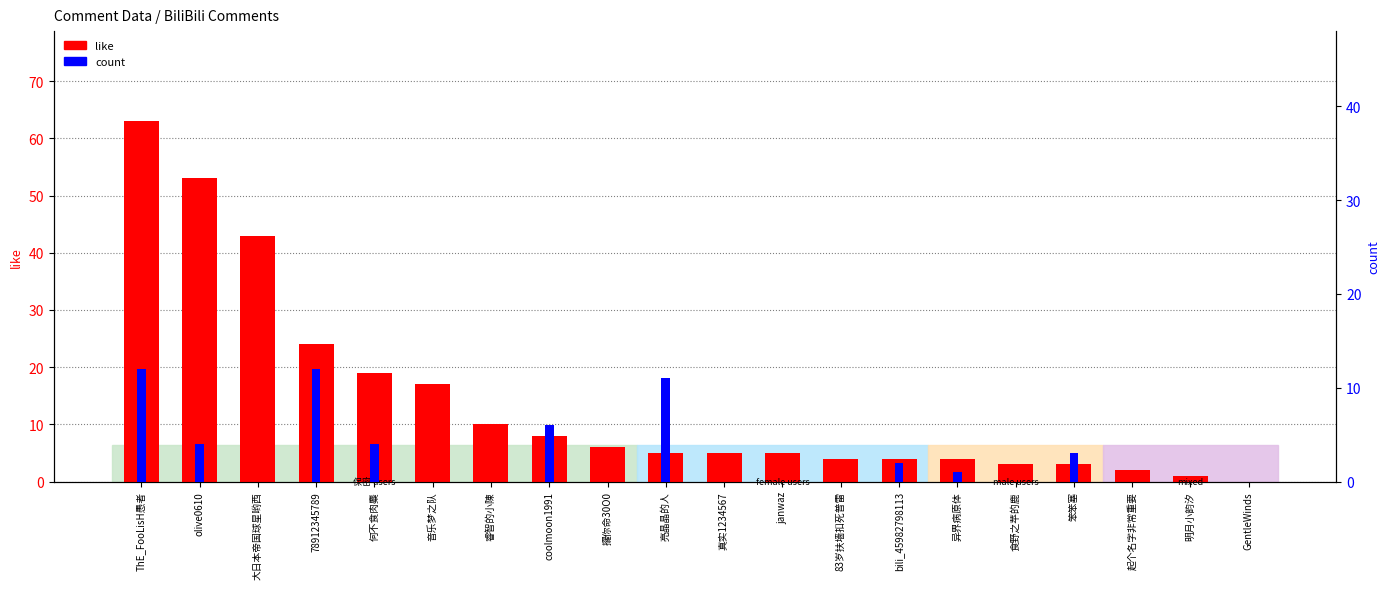

What is the label of the 15th bar from the right?

音乐梦之队